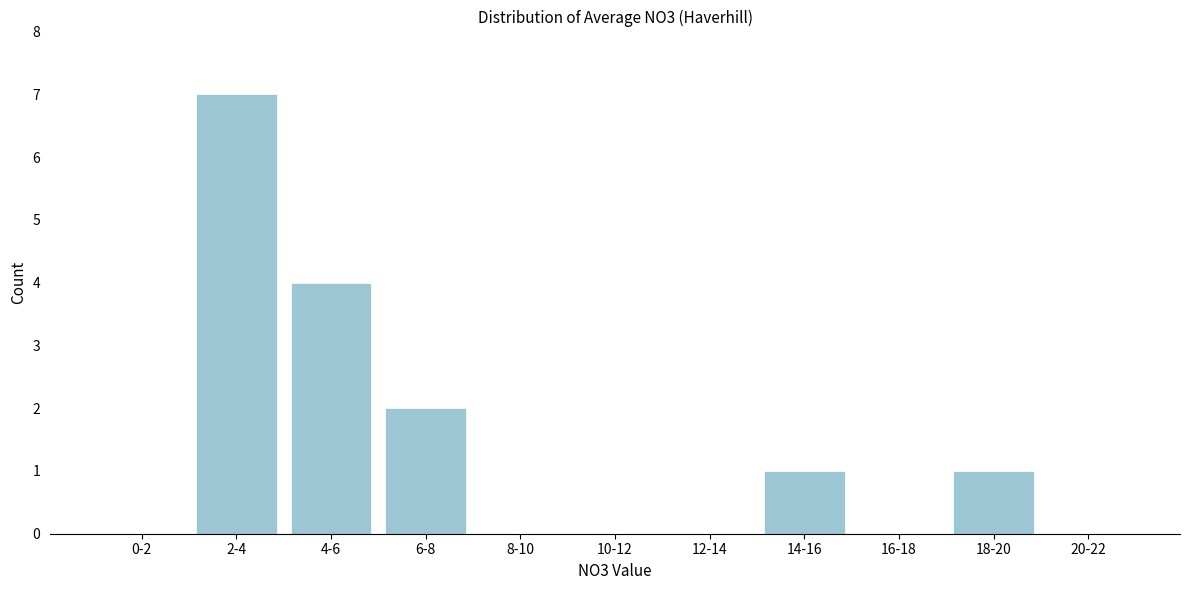

Reading left to right, list all the values displayed in this chart.

0-2=0	2-4=7	4-6=4	6-8=2	8-10=0	10-12=0	12-14=0	14-16=1	16-18=0	18-20=1	20-22=0